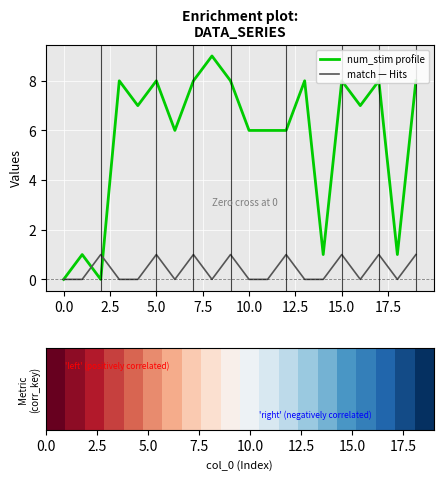

What is the greatest value displayed?

9